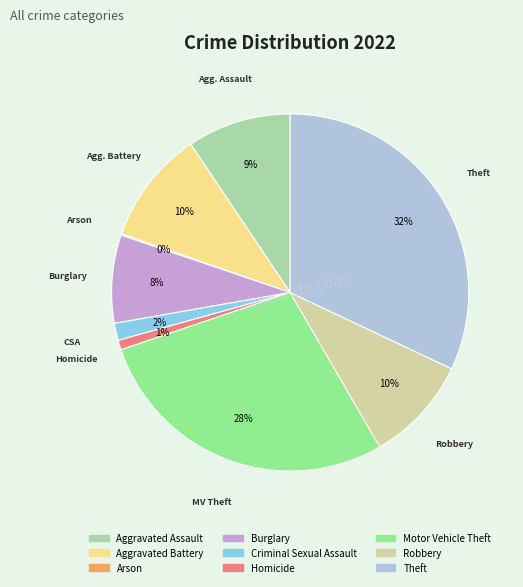

Do Robbery and Aggravated Assault together represent more than half of the pie?

No